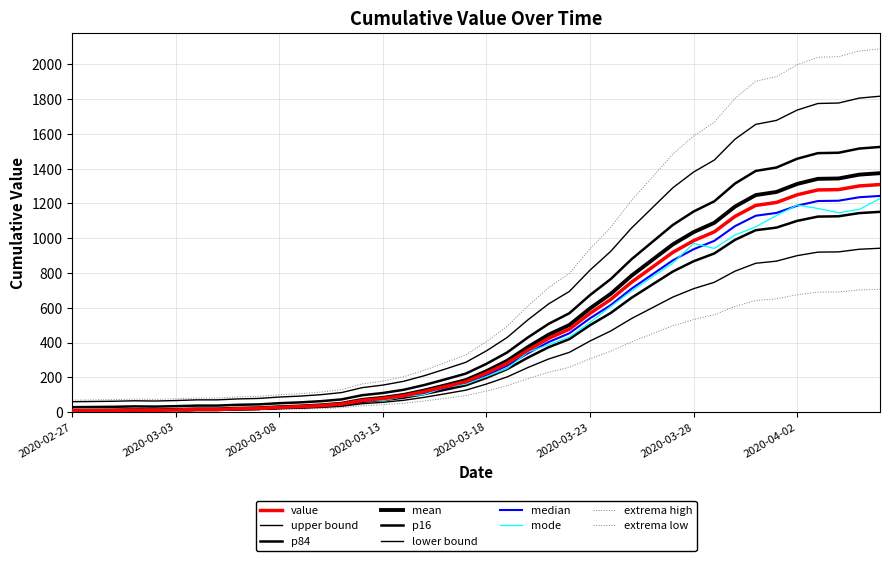

How many lines are shown in the chart?

10